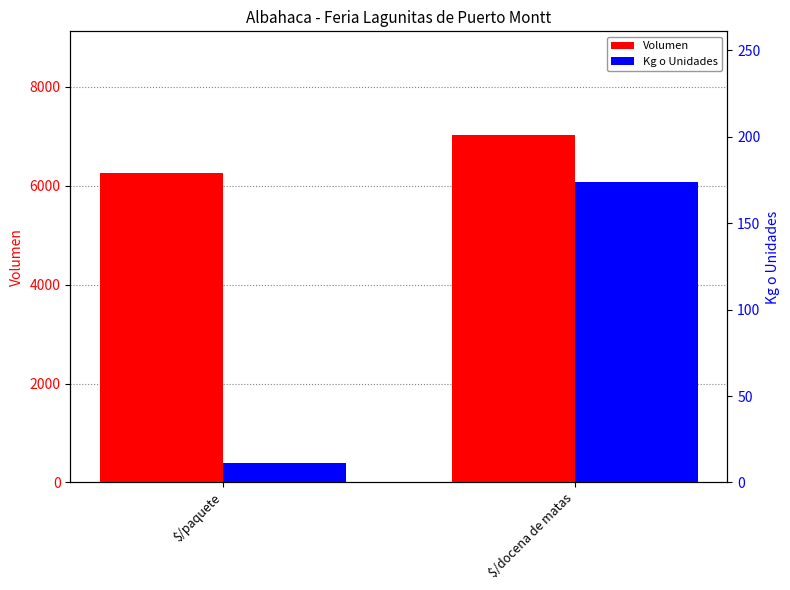

What are all the series names shown in the legend?

Volumen, Kg o Unidades